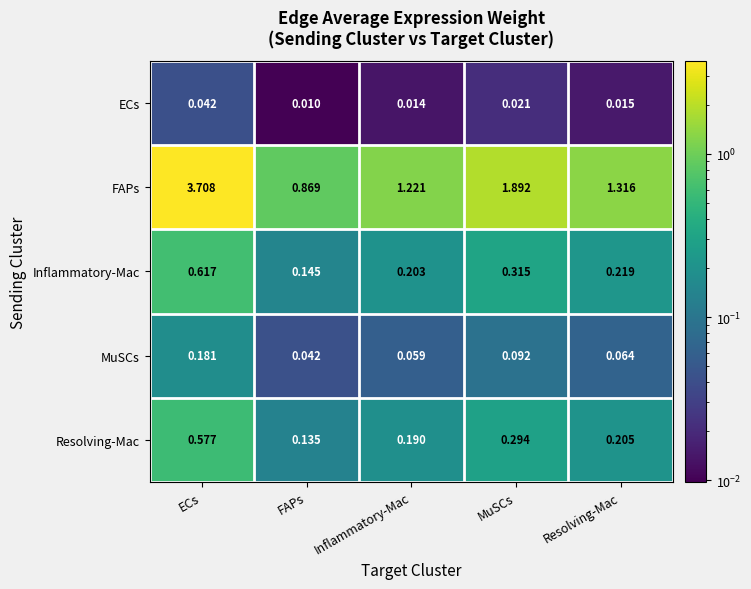

Rank the categories by Inflammatory-Mac value from lowest to highest.

FAPs, Inflammatory-Mac, Resolving-Mac, MuSCs, ECs